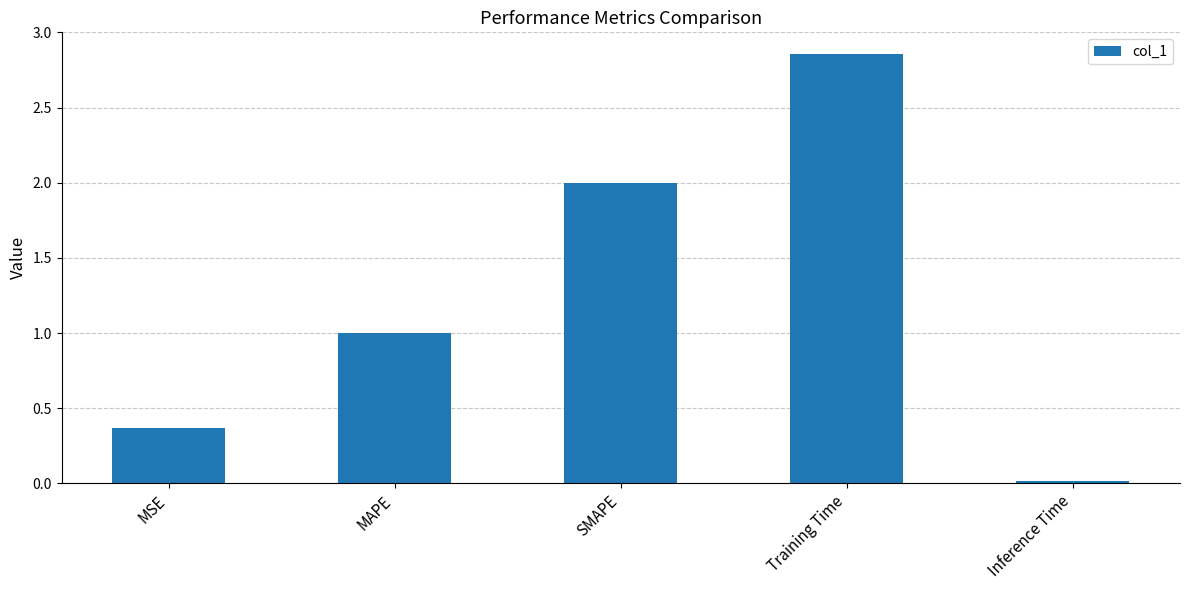

What is the change in value from MSE to Inference Time?

-0.4